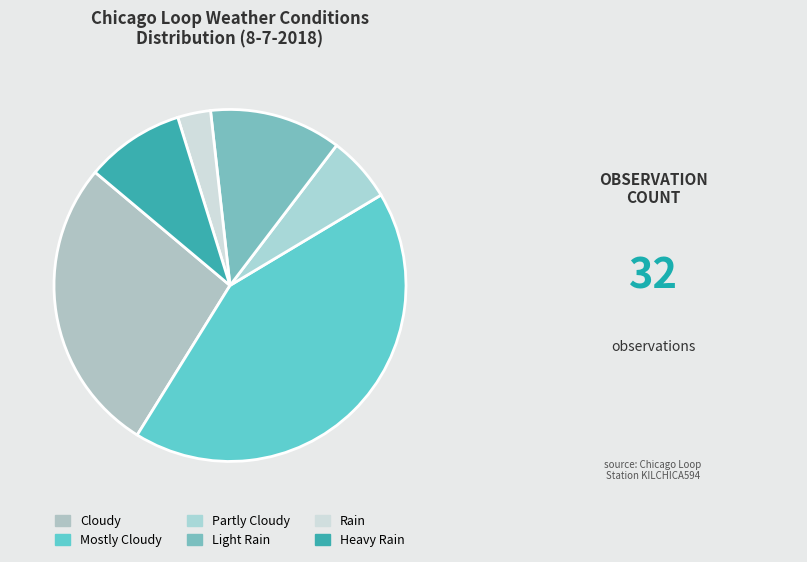

The Mostly Cloudy slice represents 30% of the pie. True or false?

False